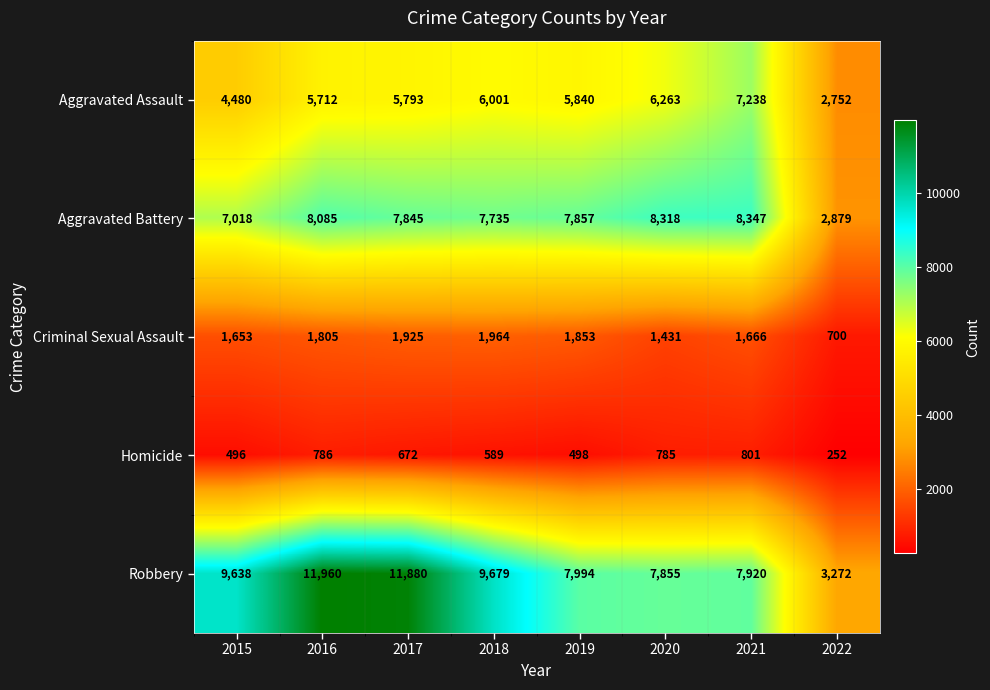

At how many categories does at least one series exceed 8352?

4